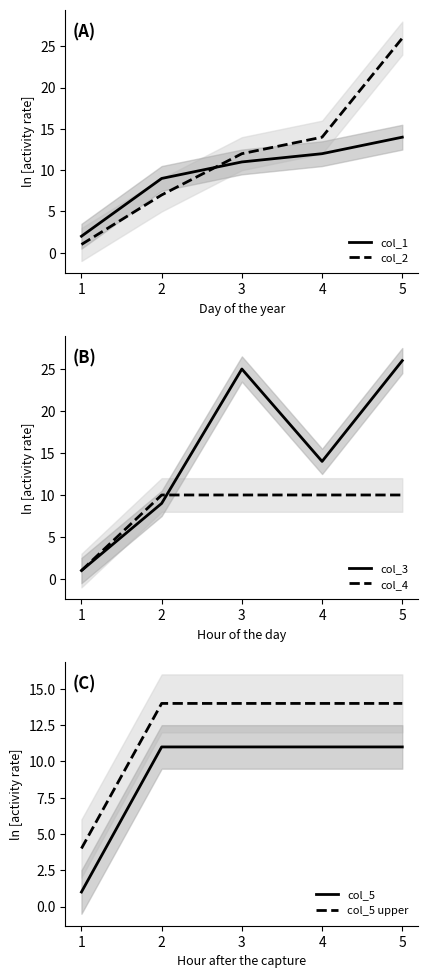

True or false: col_2 has a value of 21 at 4.

False